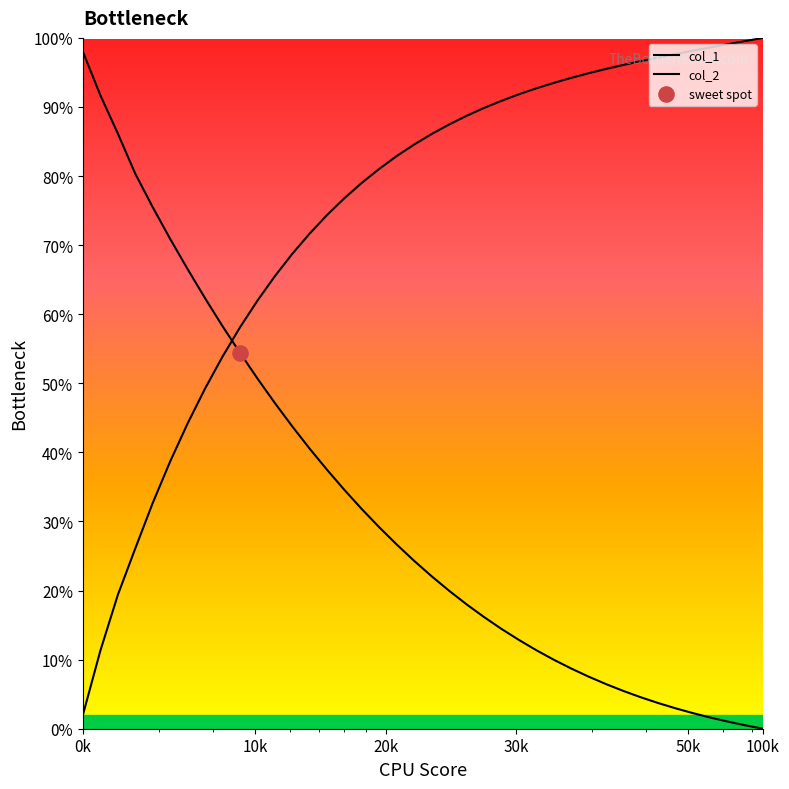

Which series contains the lowest Y value?

col_2